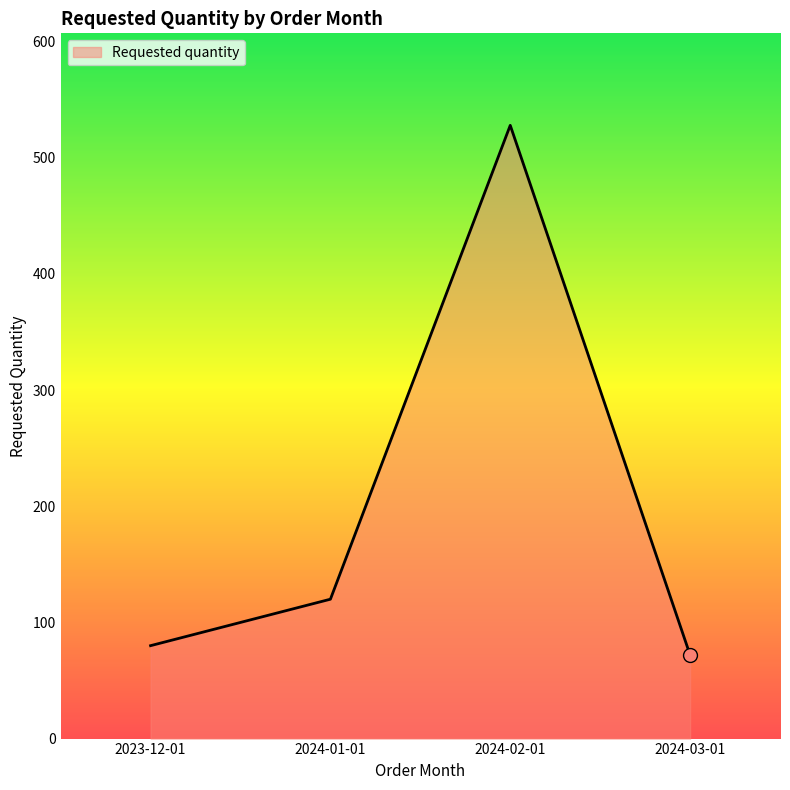

What is the change in value from 2023-12-01 to 2024-02-01?

+448